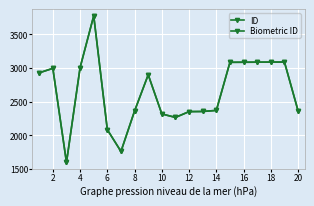

What is the sum of all Biometric ID values?

52827